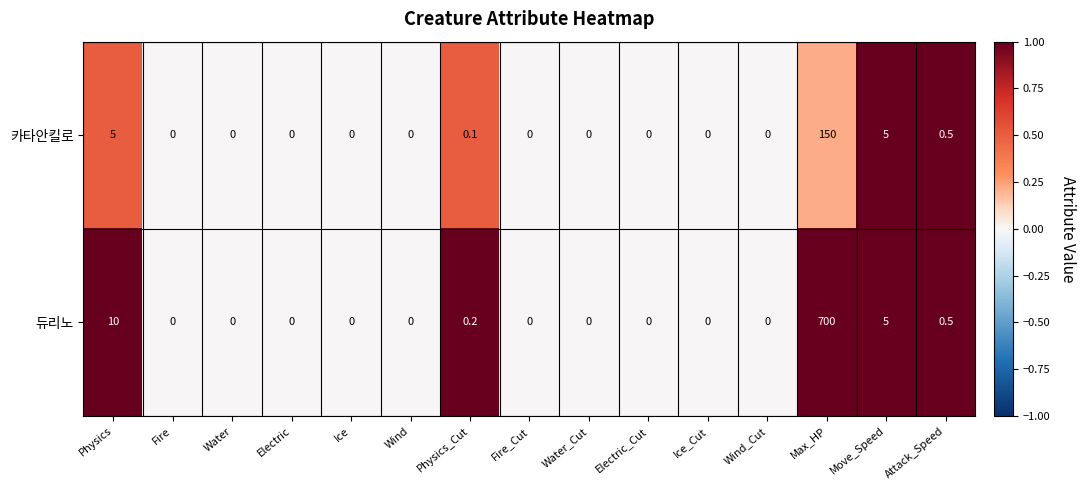

What is the maximum value shown in the chart?

700.0